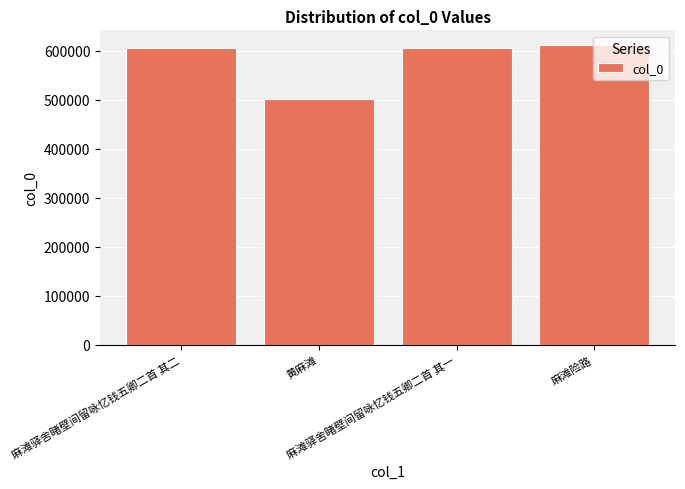

How many bars are there in total?

4